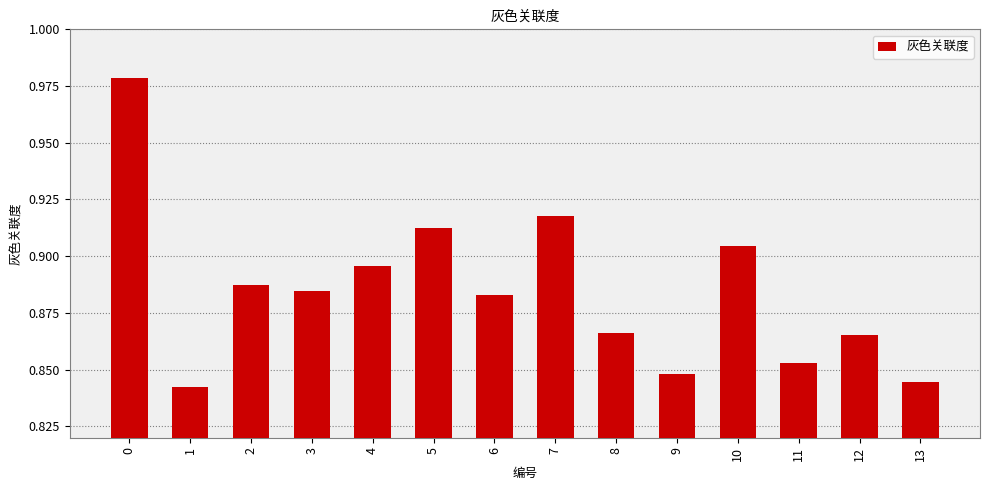

True or false: the data shows 0.5 at 0.

False